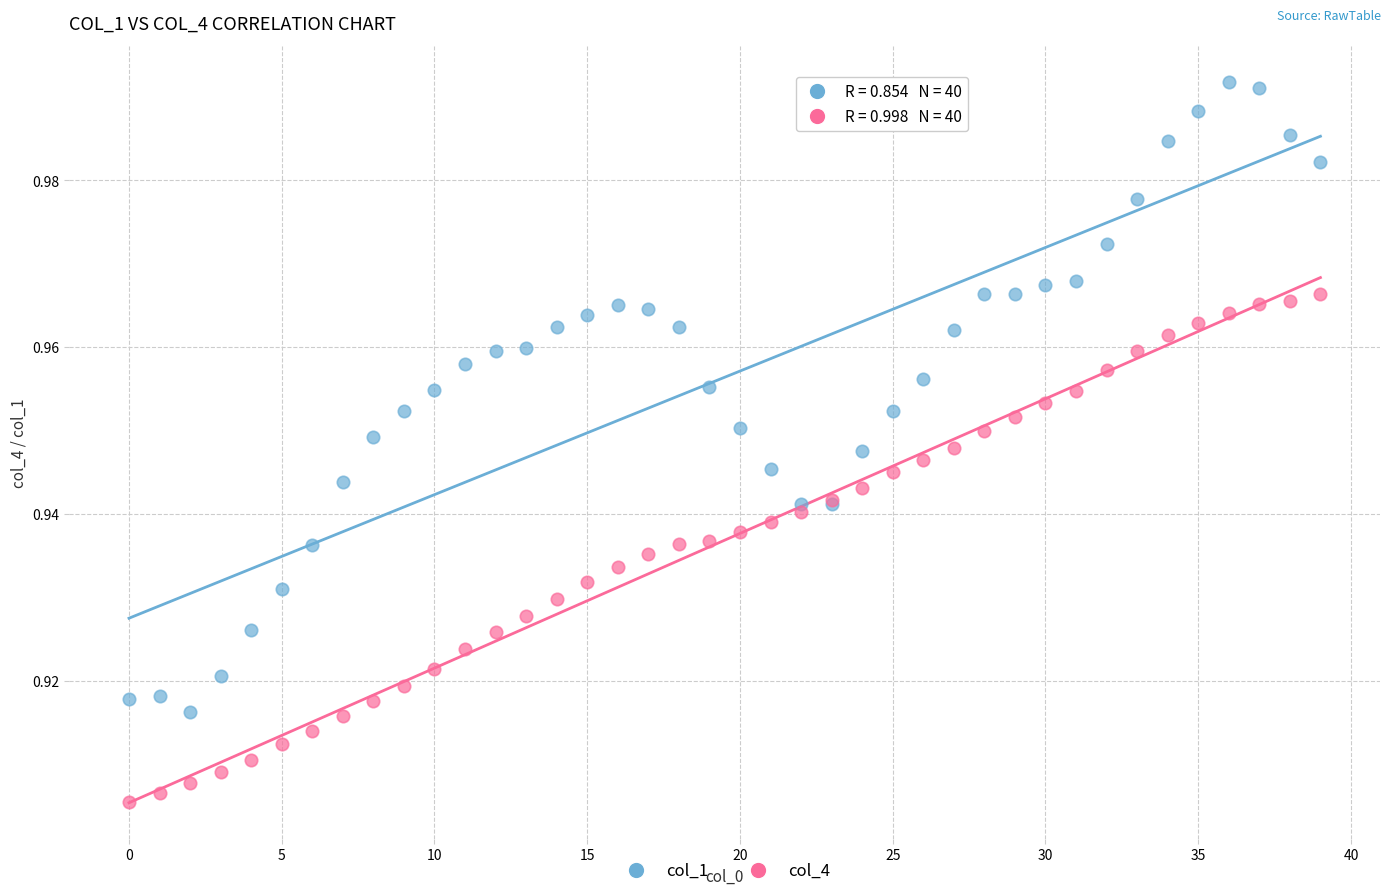

Which series reaches the maximum Y coordinate?

col_1